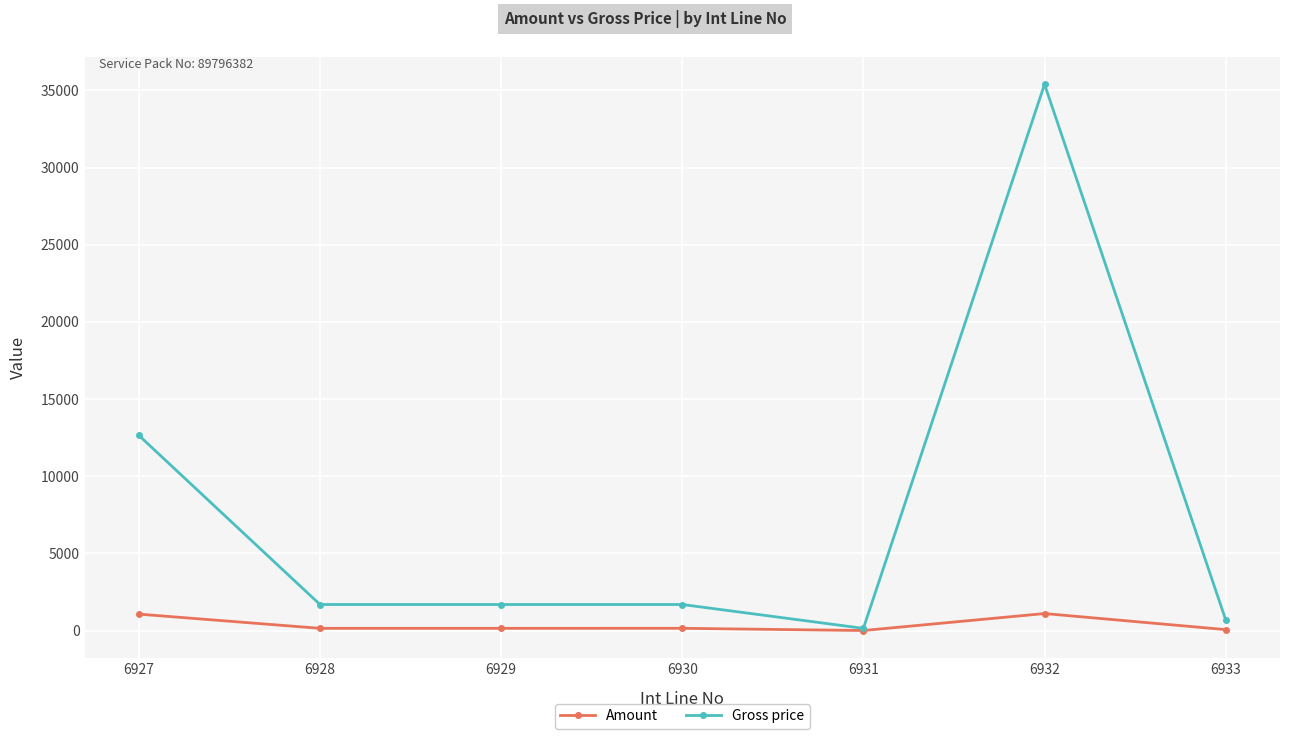

True or false: Gross price has a value of 1686.3 at 6929.

True